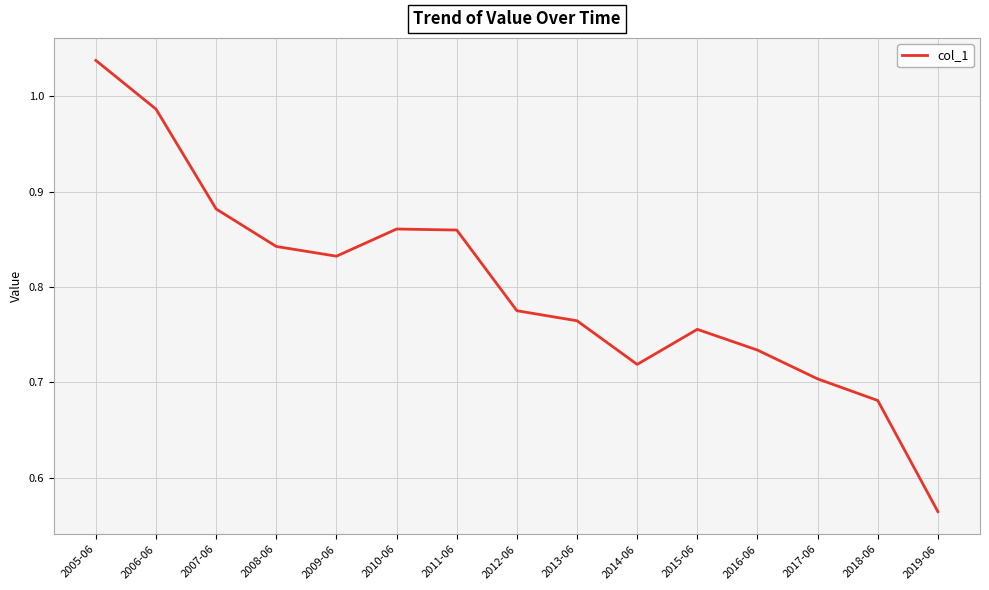

How many categories are shown in the chart?

15